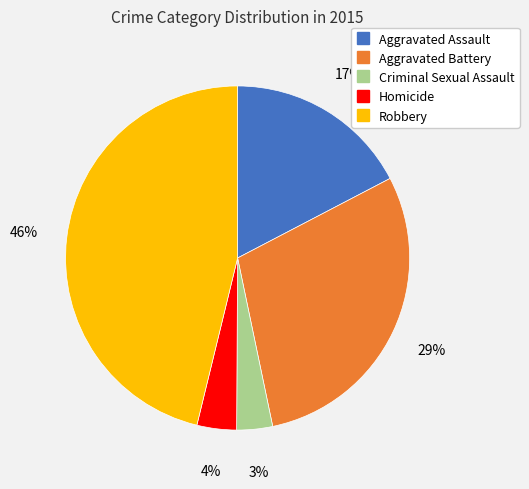

What is the largest slice in the pie chart?

Robbery